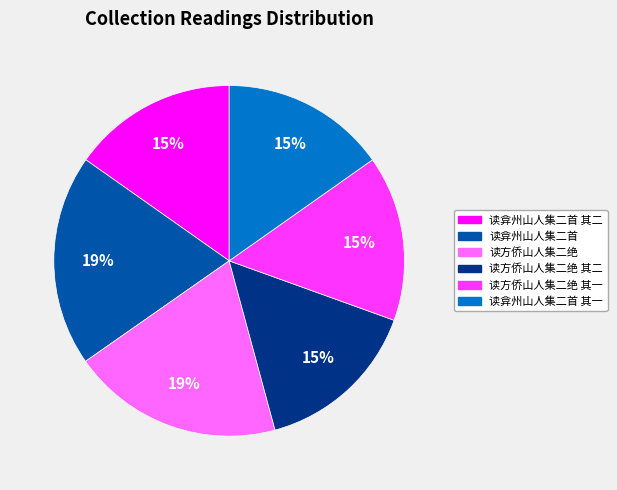

Is there any slice that represents more than half of the pie?

No